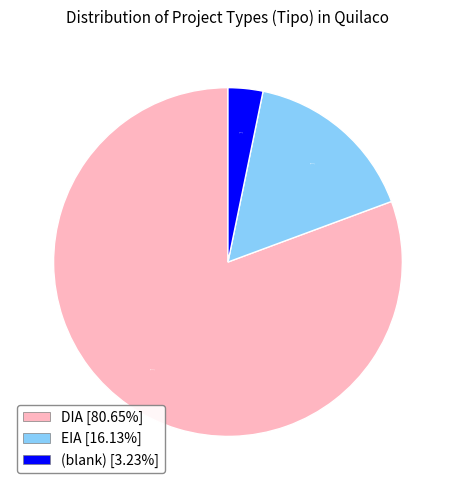

Count the number of slices in the pie.

3